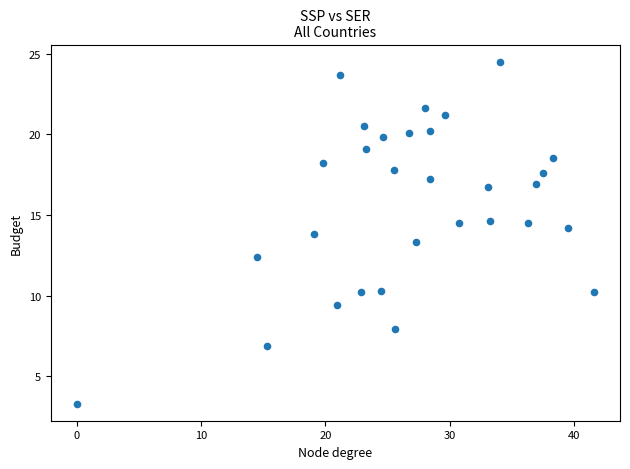

What Y value in the scatter plot is closest to 13?

13.3